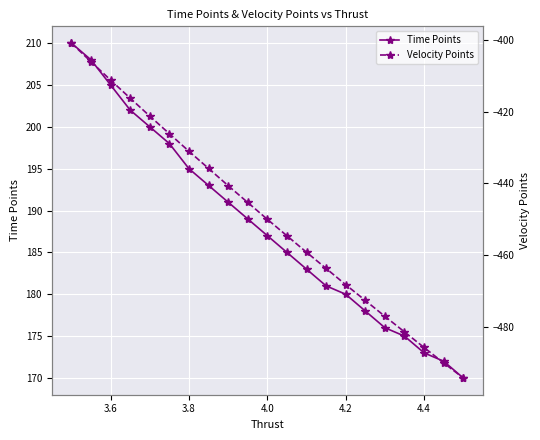

True or false: Time Points has more than 1 points higher than both neighbors.

False